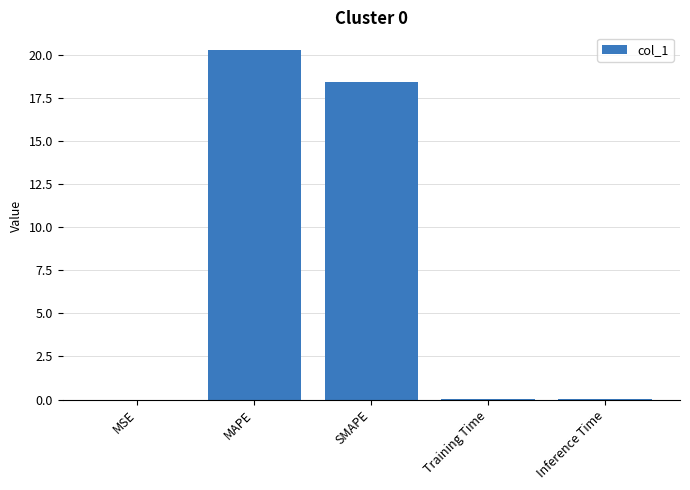

Between MSE and SMAPE, which is larger?

SMAPE